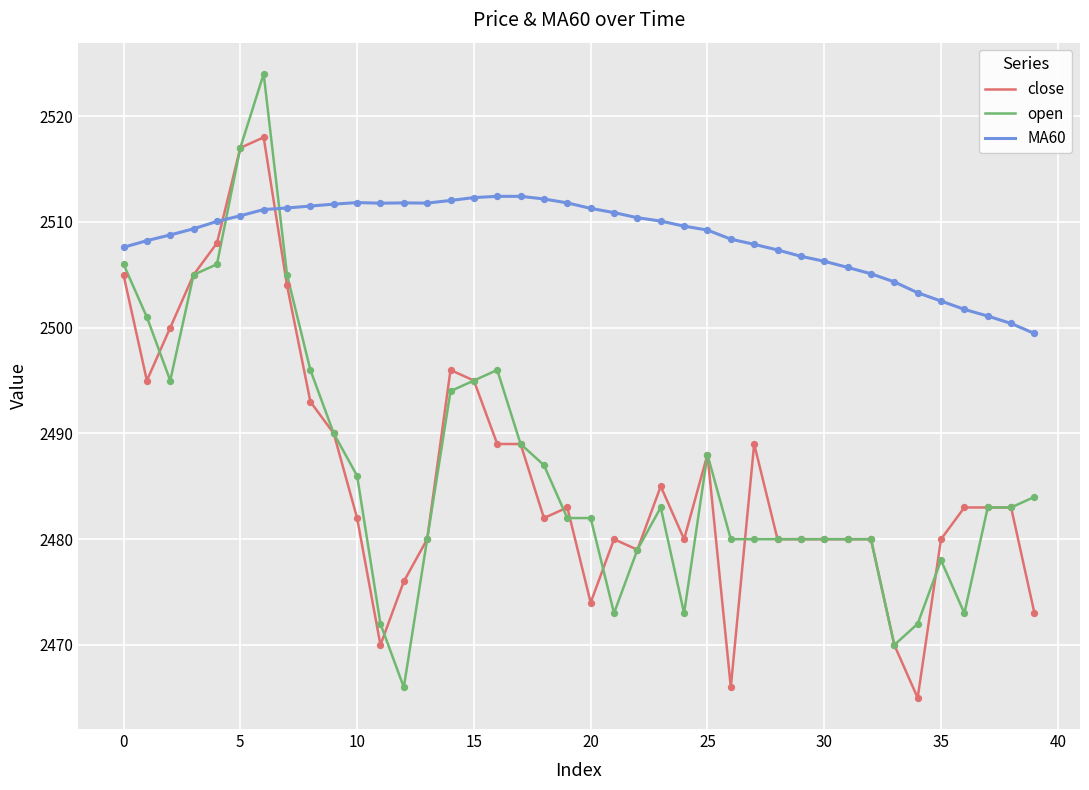

Which series has the largest range (max minus min)?

open